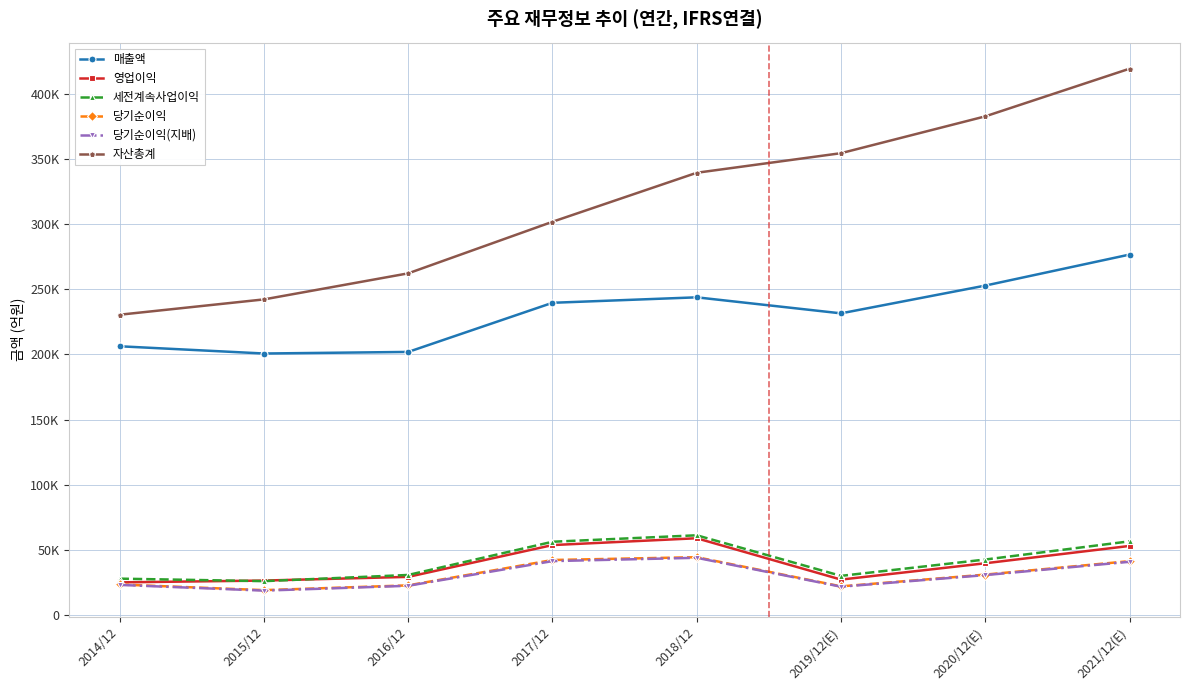

Does the chart display data point markers on the line(s)?

Yes